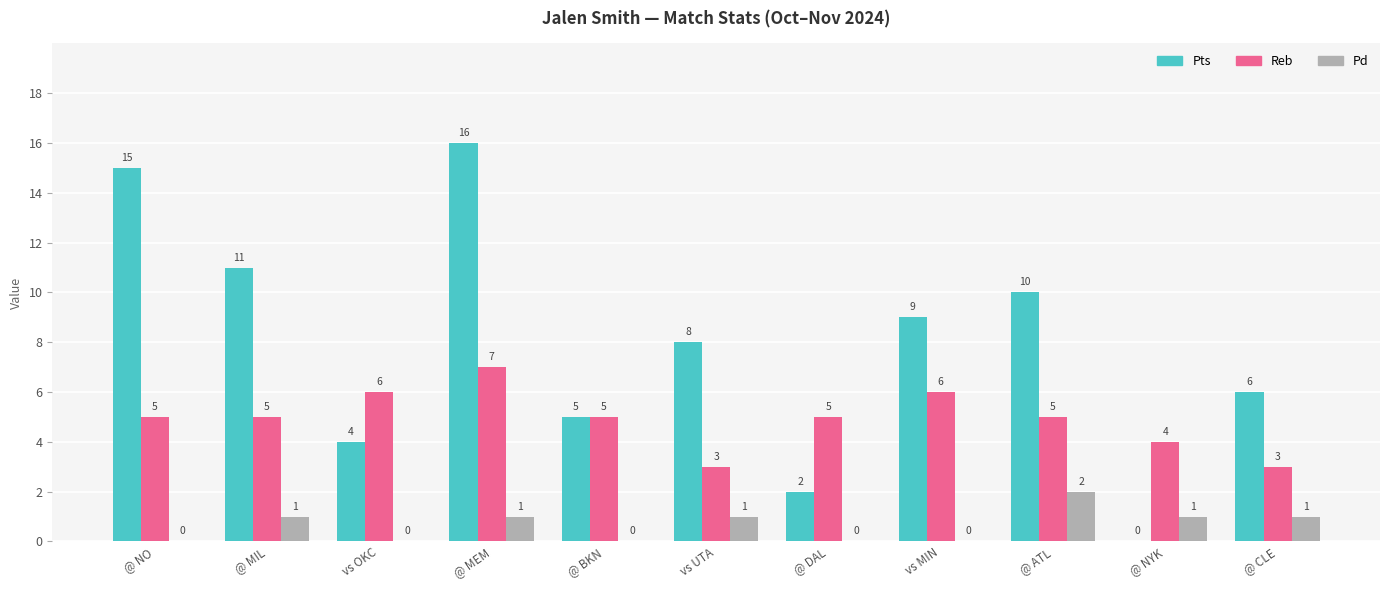

Is the value of Pd at @ NYK greater than the value of Pts at vs UTA?

No